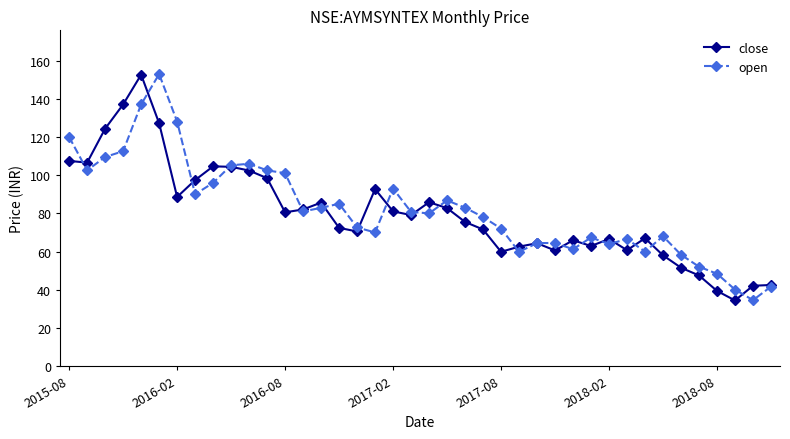

At how many categories does at least one series exceed 135?

3